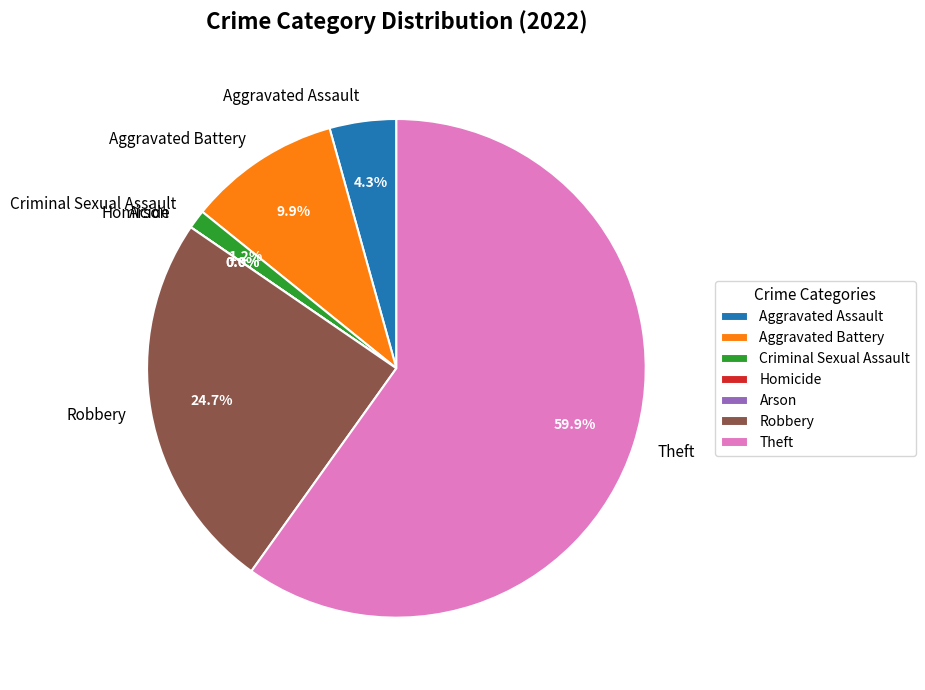

The Aggravated Battery slice represents 10% of the pie. True or false?

True